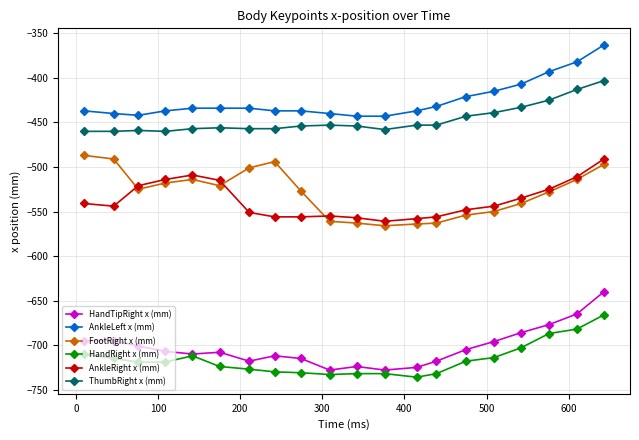

Which series has the largest total across all categories?

AnkleLeft x (mm)